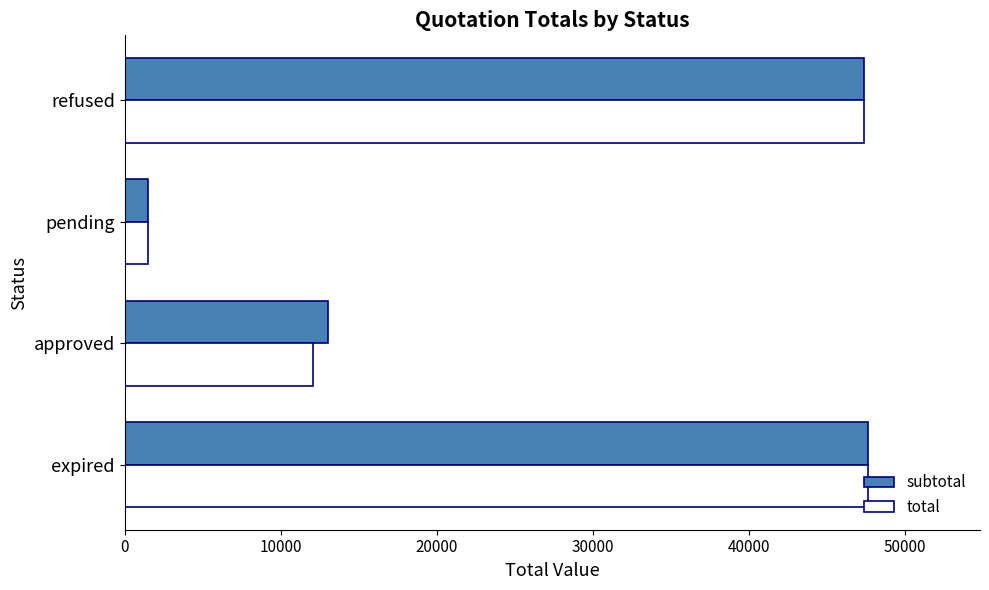

Count the number of data series in this chart.

2